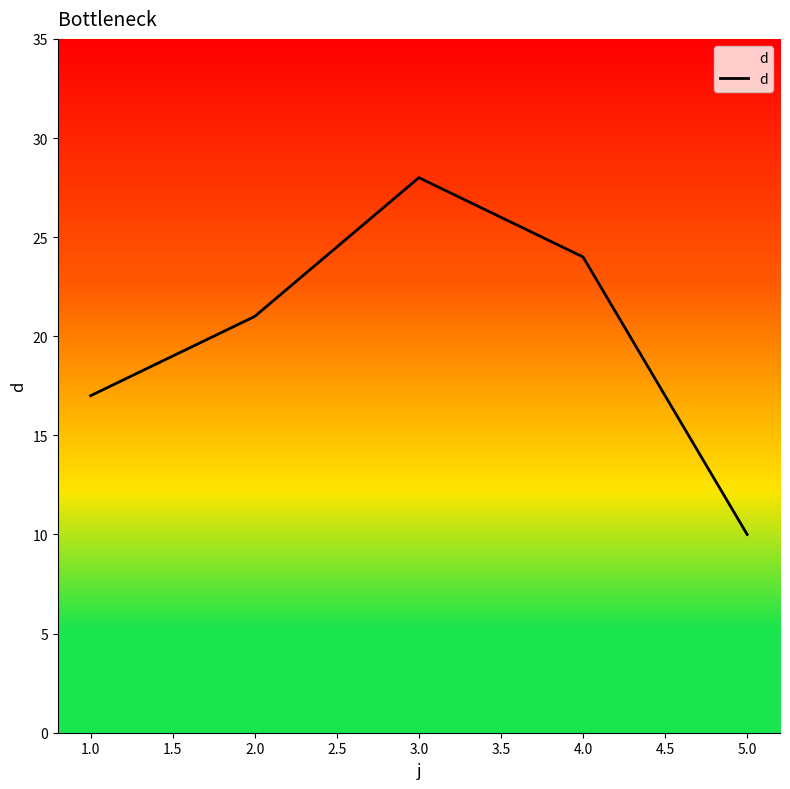

What is the difference between the maximum and minimum values?

18